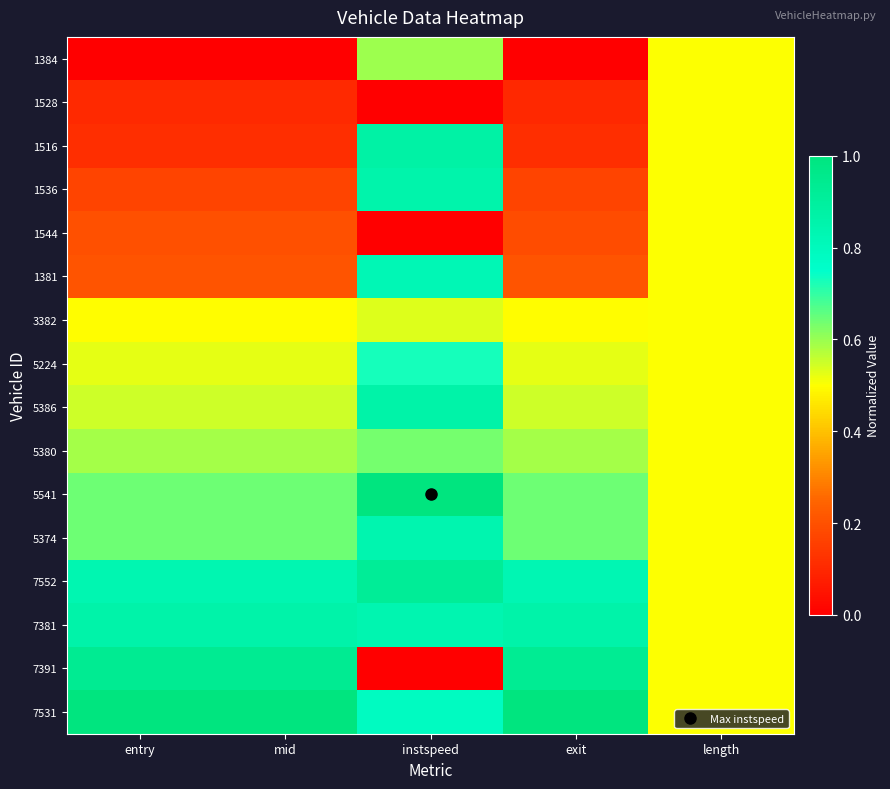

At which category is the sum across all series the highest?

instspeed